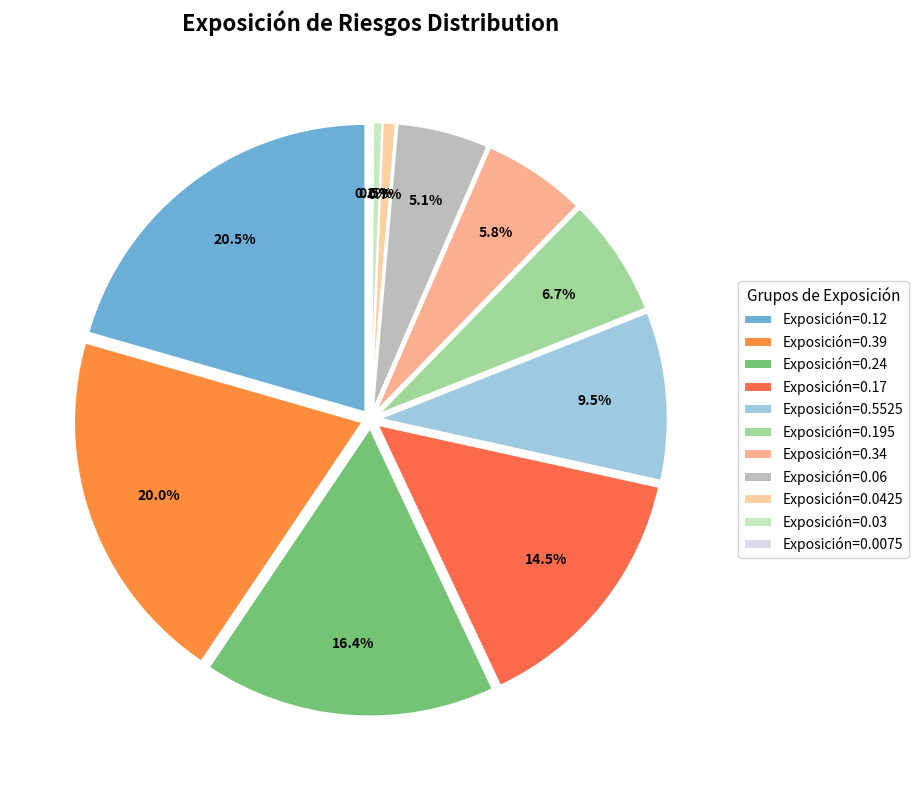

Is there any slice that represents more than half of the pie?

No